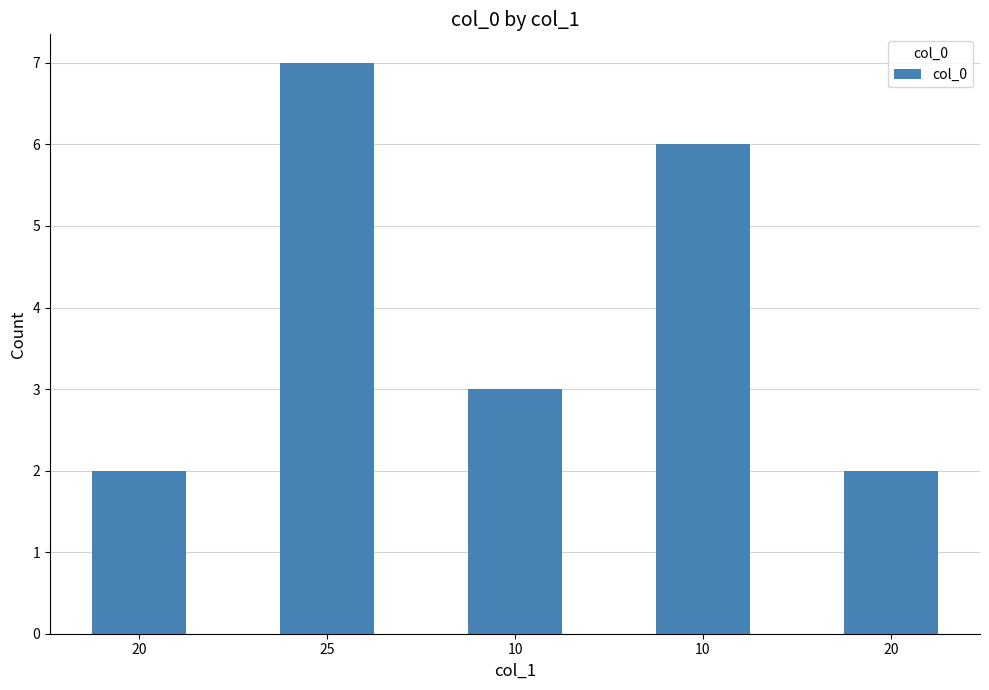

Reading left to right, what are all the values shown in this chart?

2	7	3	6	2